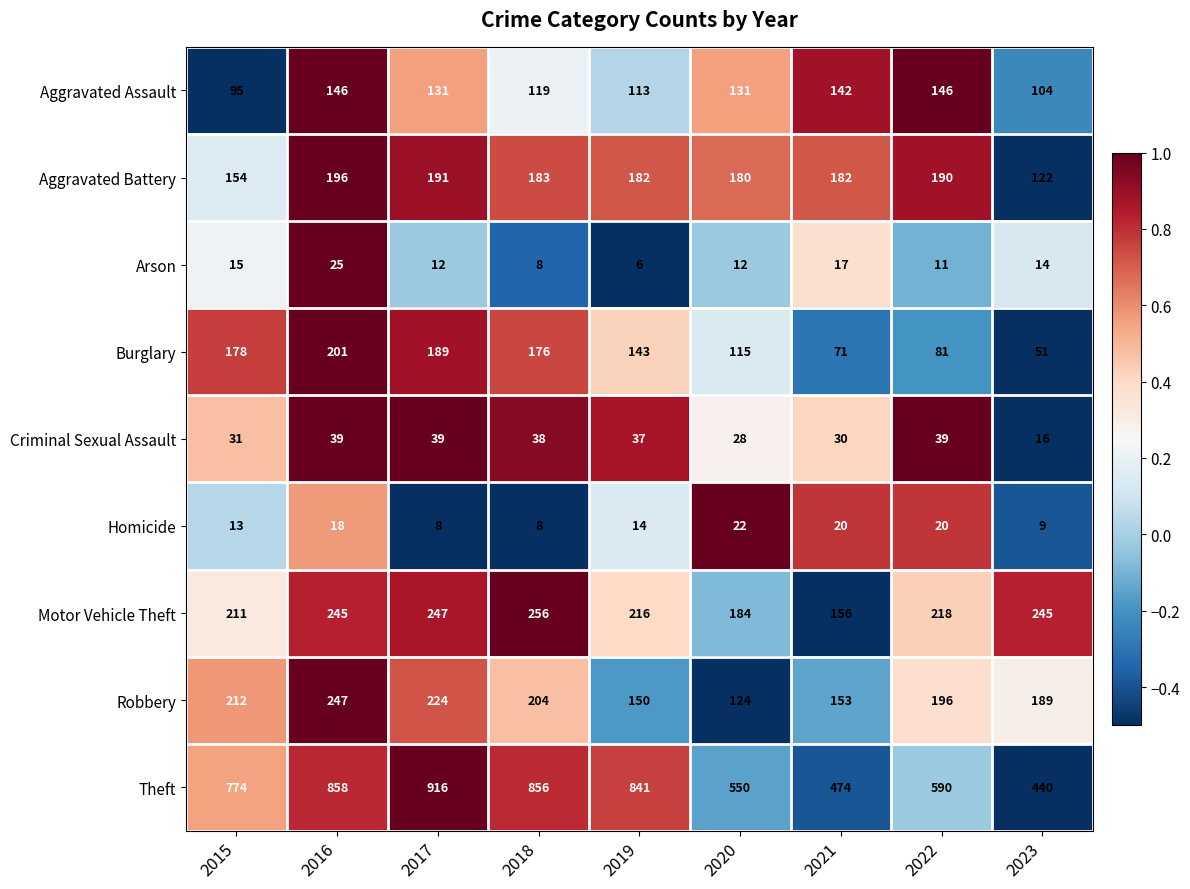

How many data points in Arson are less than 12?

3